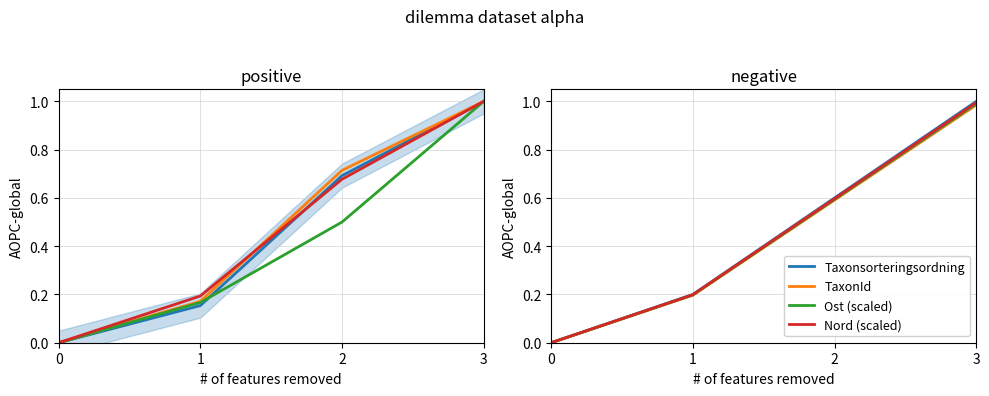

How many values in the Taxonsorteringsordning series exceed 0?

3